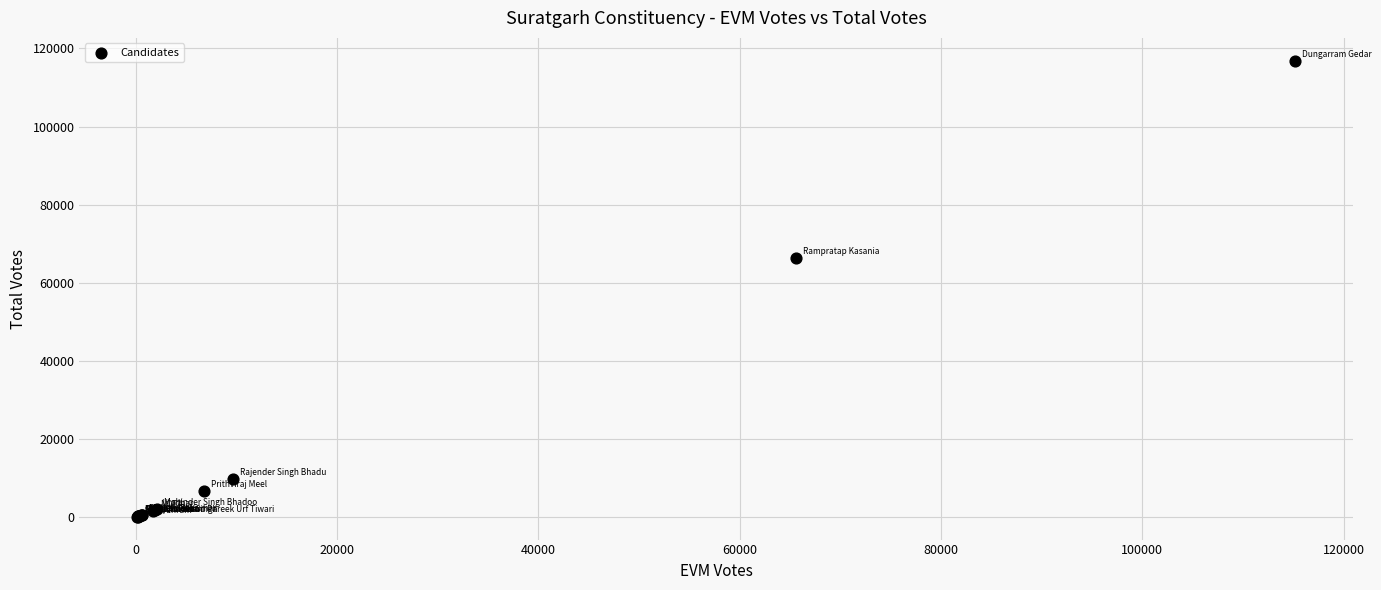

What Y value in the scatter plot is closest to 58503?

66382